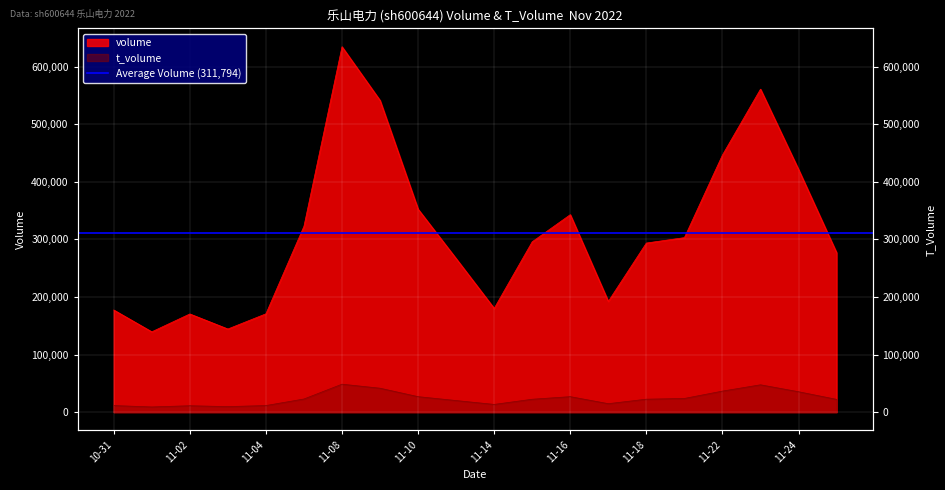

How many values in the volume series are below 295978?

10